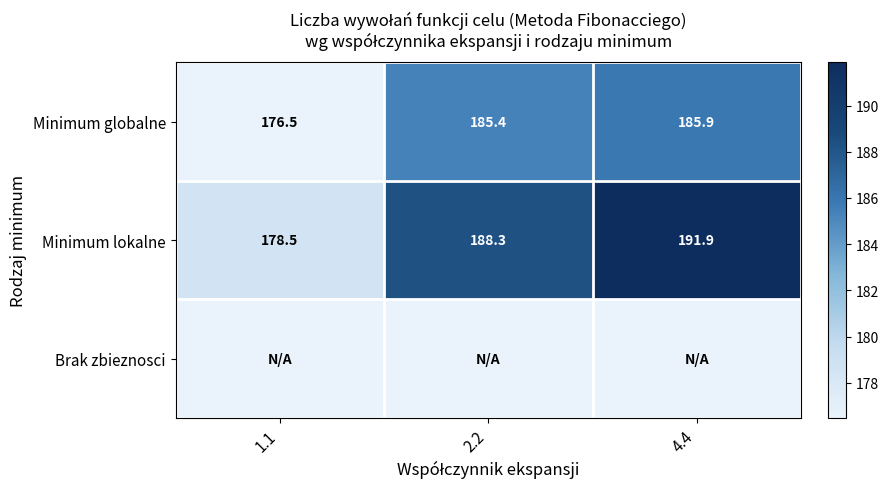

What is the difference between the maximum and minimum values in the Minimum globalne series?

9.4